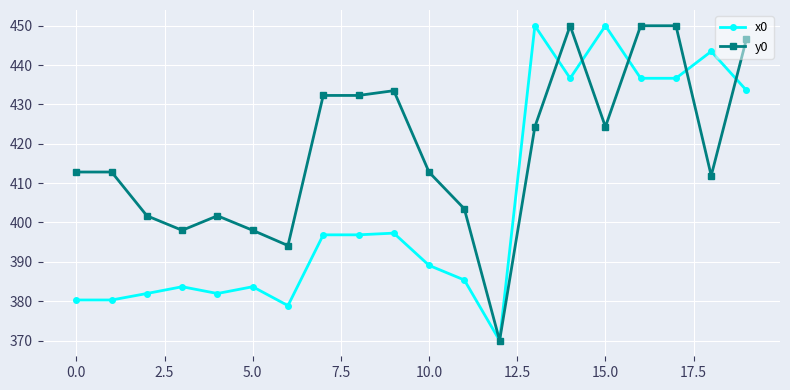

How many values in the x0 series exceed 396?

10